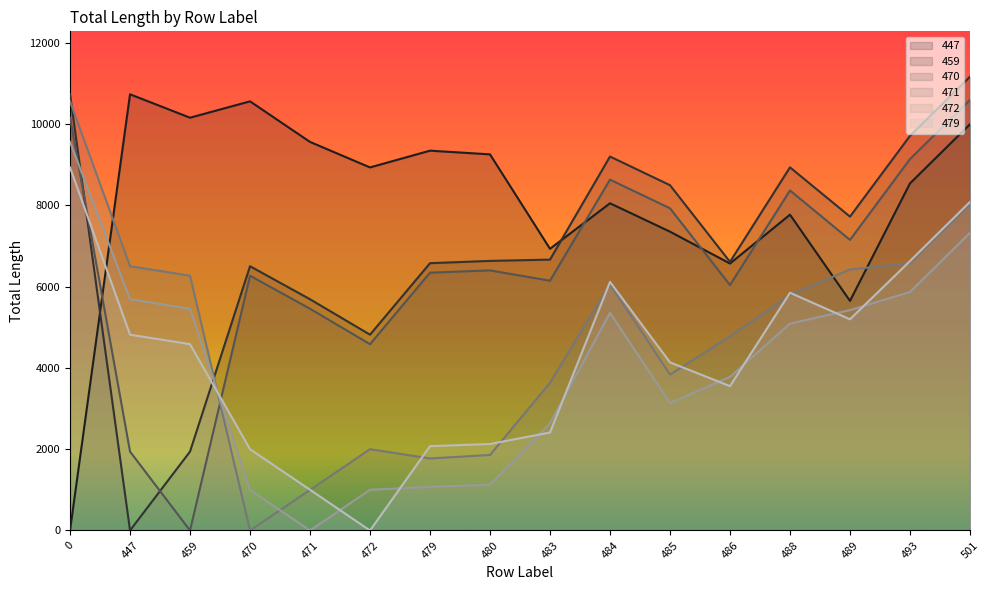

True or false: 479 has a value of 4817.1 at 447.

True